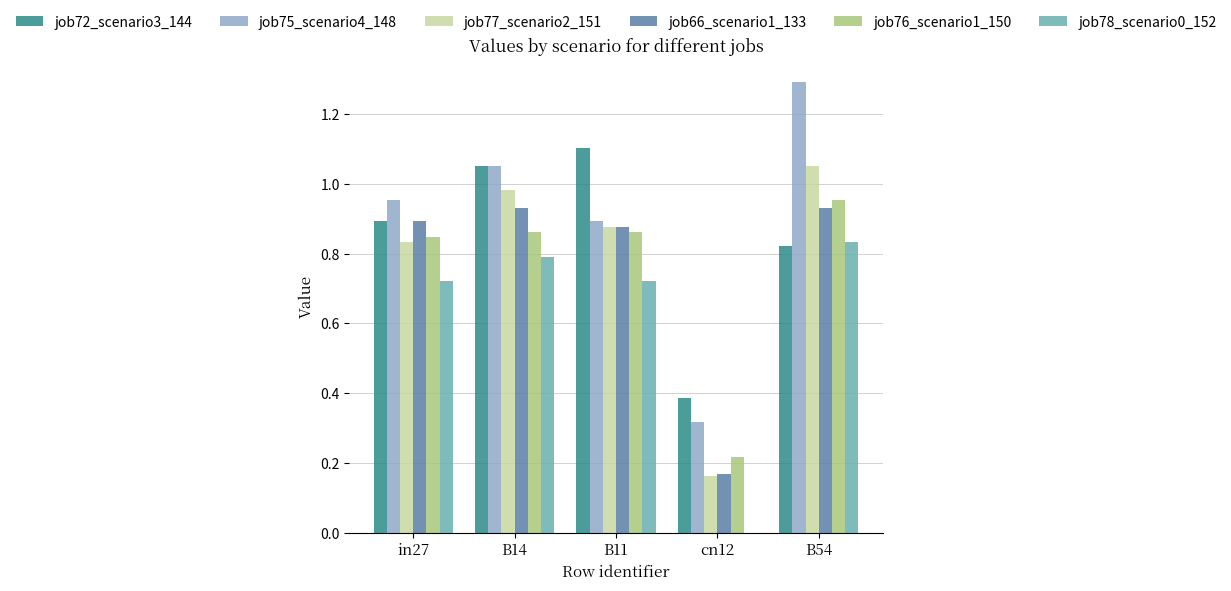

What is the sum of all job72_scenario3_144 values?

4.3